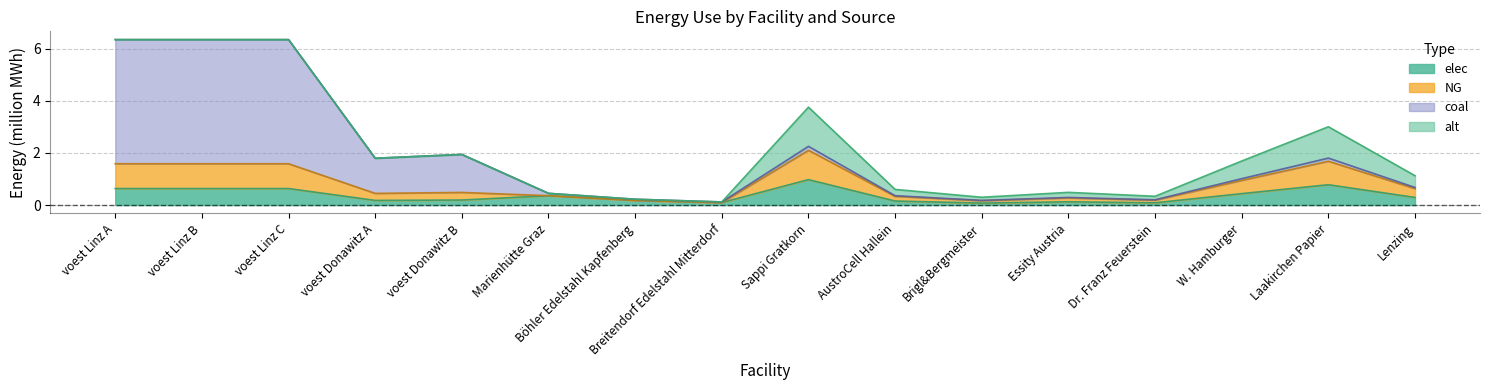

True or false: elec has a value of 0.6 at voest Linz A.

True